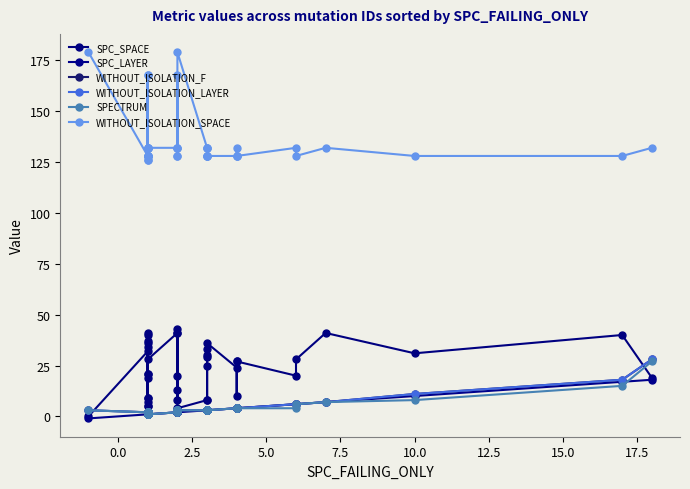

Reading left to right, list all the values displayed in this chart.

SPC_SPACE: 0	32	21	21	5	40	19	37	7	41	36	5	34	9	9	28	41	13	8	43	20	41	4	8	29	33	25	8	30	36	24	27	10	27	20	28	41	31	40	19
SPC_LAYER: -1	1	1	1	1	1	1	1	1	1	1	1	1	1	1	1	2	2	2	2	2	2	2	3	3	3	3	3	3	3	4	4	4	4	6	6	7	10	17	18
WITHOUT_ISOLATION_F: 3	2	2	2	2	1	1	1	1	1	2	2	1	1	1	1	2	3	3	2	3	2	3	3	3	3	3	3	3	3	4	4	4	4	6	6	7	11	18	28
WITHOUT_ISOLATION_LAYER: 3	2	2	2	2	1	1	1	1	1	2	2	1	1	1	1	2	3	3	2	3	2	3	3	3	3	3	3	3	3	4	4	4	4	6	6	7	11	18	28
SPECTRUM: 3	2	2	2	2	1	1	1	1	1	2	2	1	1	1	1	2	3	3	2	3	2	3	3	3	3	3	3	3	3	4	4	4	4	4	6	7	8	15	27
WITHOUT_ISOLATION_SPACE: 179	128	128	168	128	128	132	168	128	132	132	126	128	132	126	132	132	128	132	128	168	132	179	132	128	128	128	132	132	128	128	128	132	128	132	128	132	128	128	132